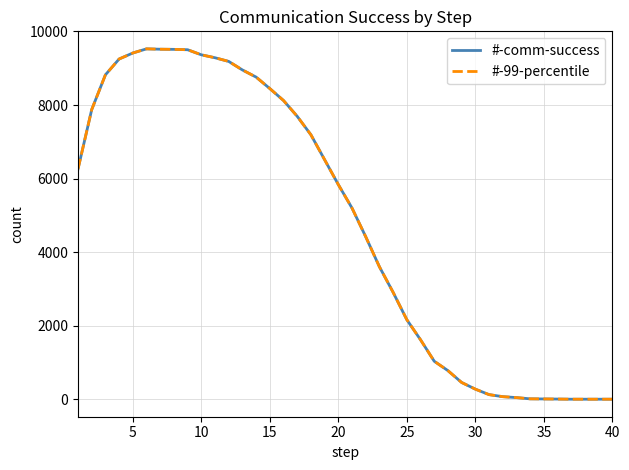

True or false: #-99-percentile has more than 0 points higher than both neighbors.

True